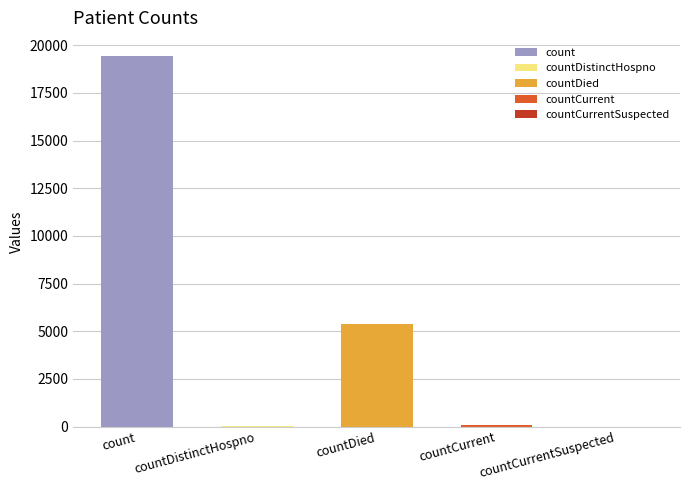

Reading right to left, list all the values displayed in this chart.

countCurrentSuspected=0	countCurrent=60	countDied=5357	countDistinctHospno=38	count=19420